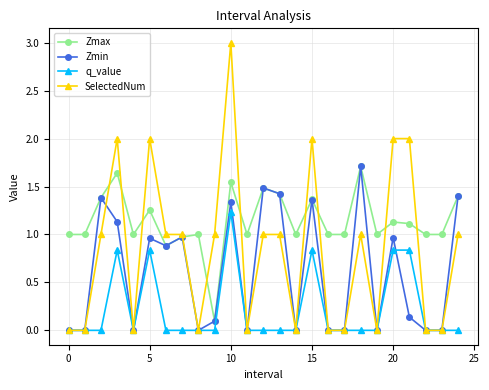

In Zmin, how many points are higher than both neighbors (excluding endpoints)?

8